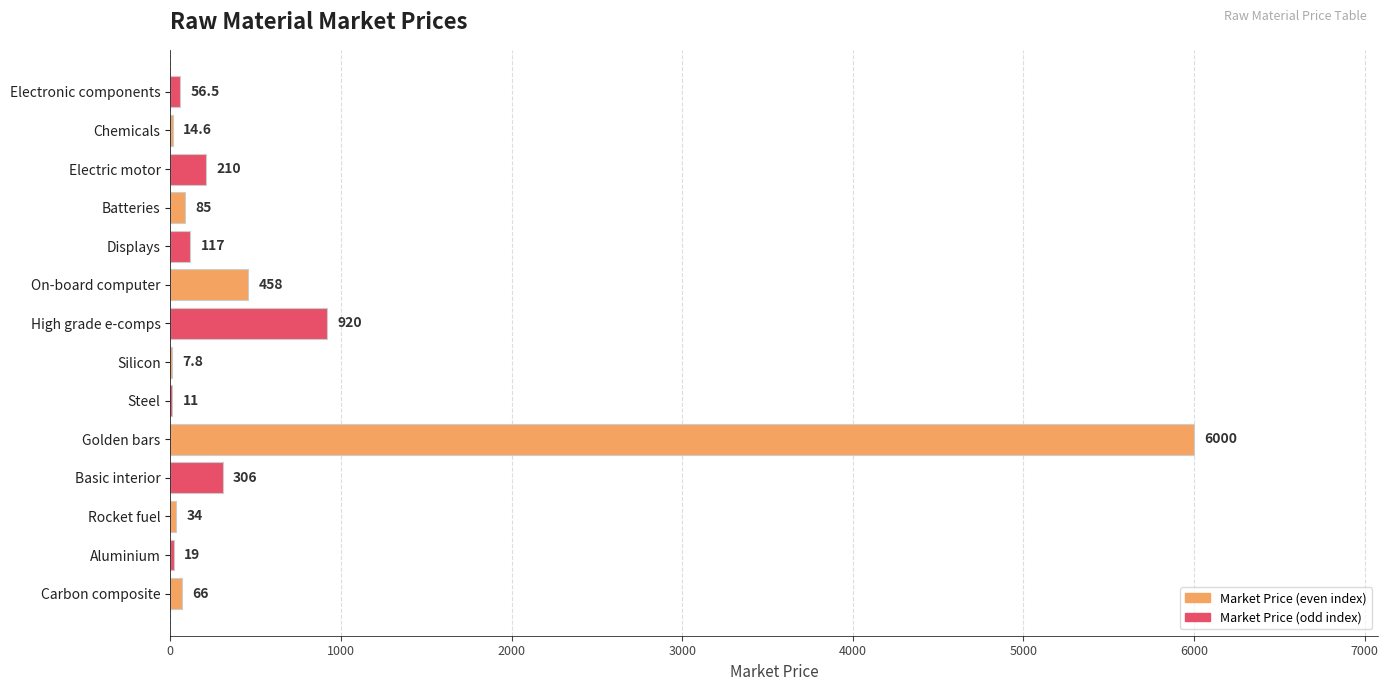

The chart shows a value of 56.5 at Electronic components. True or false?

True